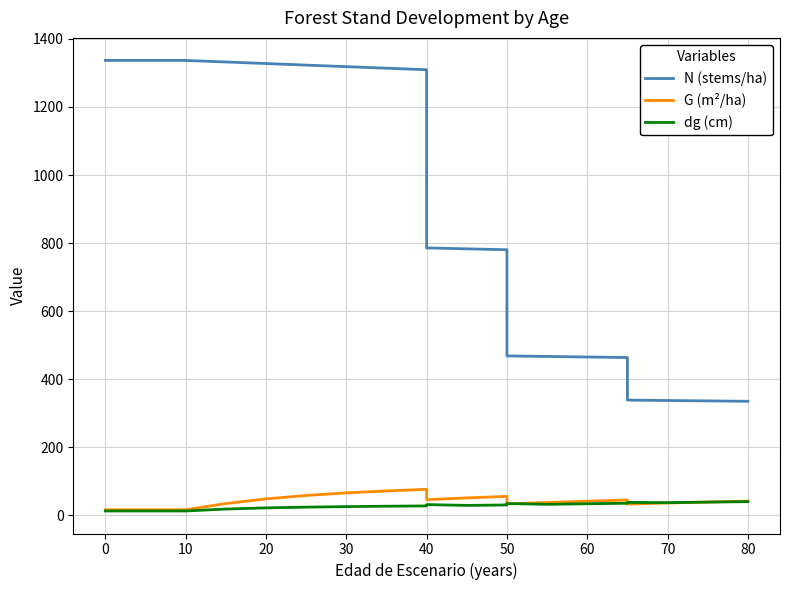

True or false: dg (cm) and N (stems/ha) intersect in this chart.

False